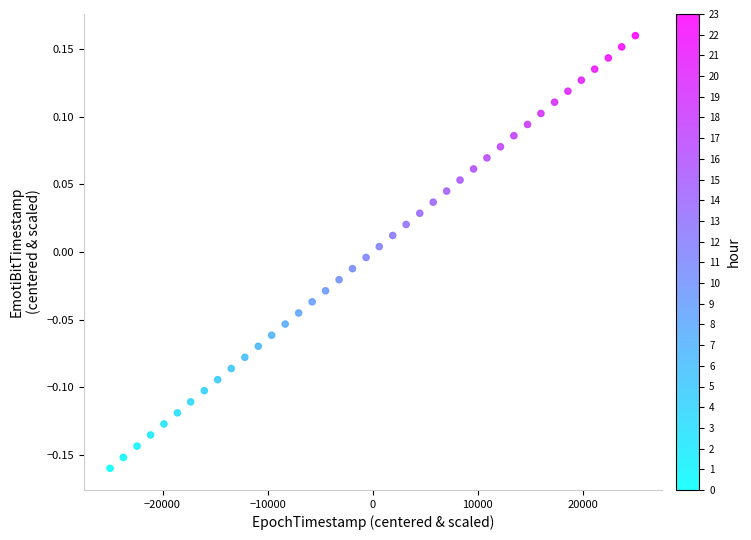

What is the range of Y values (max minus min)?

0.3